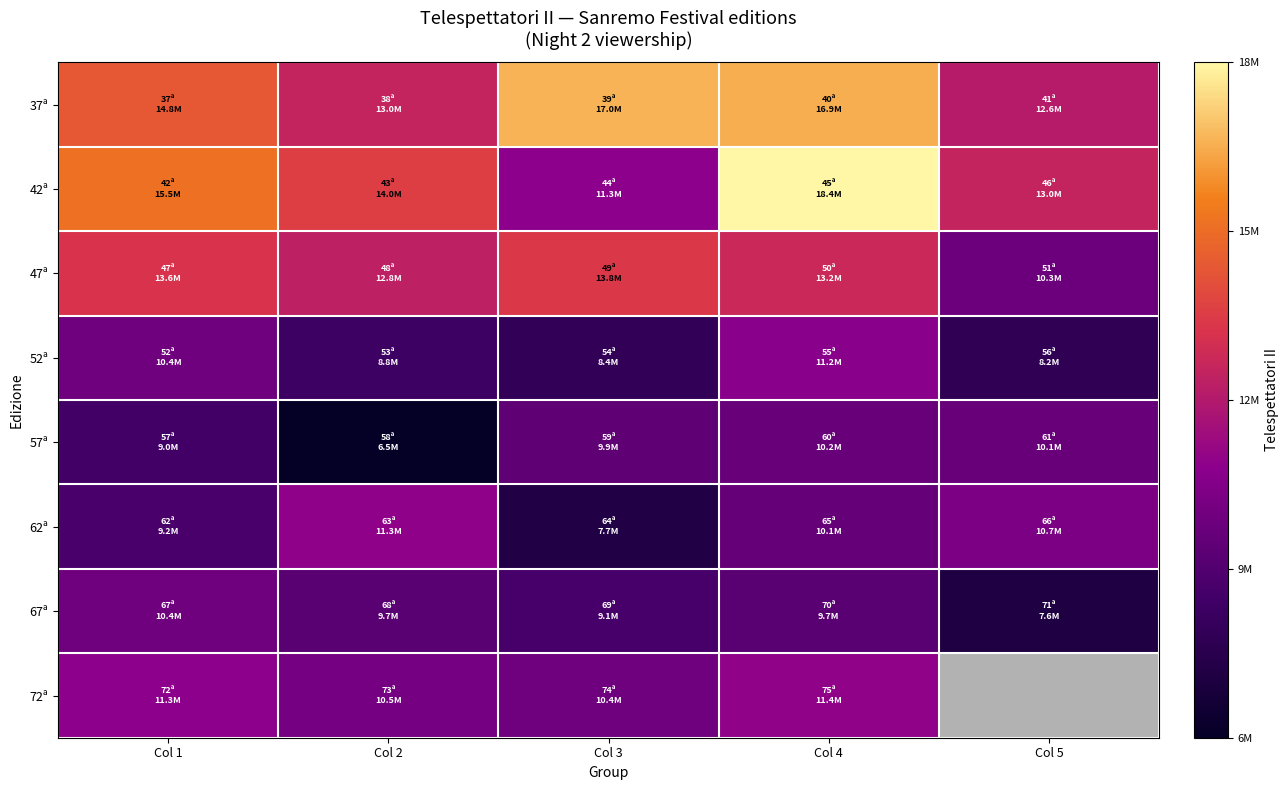

What is the average value of the 67ª series?

9295400.0